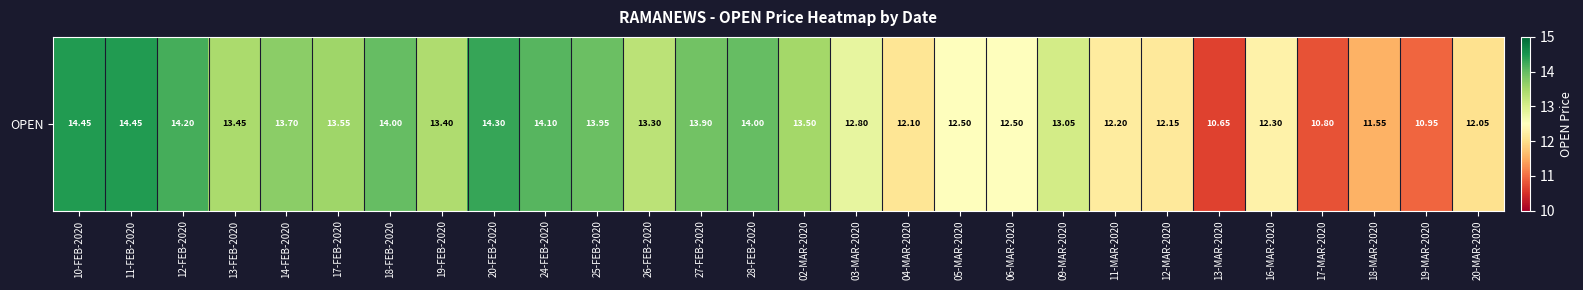

List the labels in order of value, largest first.

10-FEB-2020, 11-FEB-2020, 20-FEB-2020, 12-FEB-2020, 24-FEB-2020, 18-FEB-2020, 28-FEB-2020, 25-FEB-2020, 27-FEB-2020, 14-FEB-2020, 17-FEB-2020, 02-MAR-2020, 13-FEB-2020, 19-FEB-2020, 26-FEB-2020, 09-MAR-2020, 03-MAR-2020, 05-MAR-2020, 06-MAR-2020, 16-MAR-2020, 11-MAR-2020, 12-MAR-2020, 04-MAR-2020, 20-MAR-2020, 18-MAR-2020, 19-MAR-2020, 17-MAR-2020, 13-MAR-2020